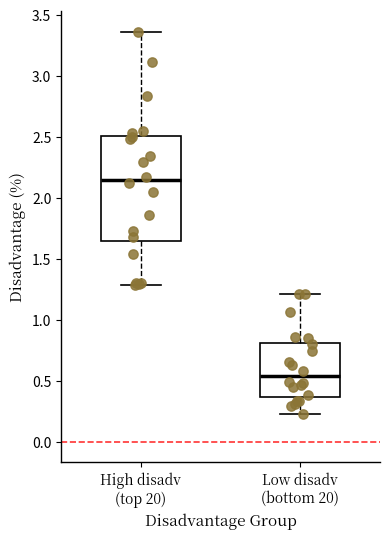

Where does the upper whisker of the box for Low disadv (bottom 20) end on the y-axis? The values are not printed on the chart, so give them approximately, as read against the axis.

1.20